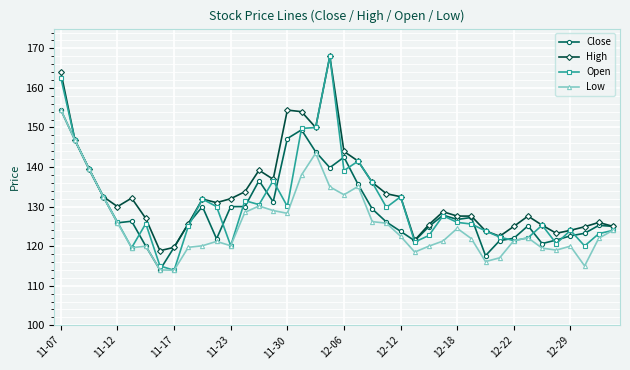

What is the lowest value of the Close series?

114.0